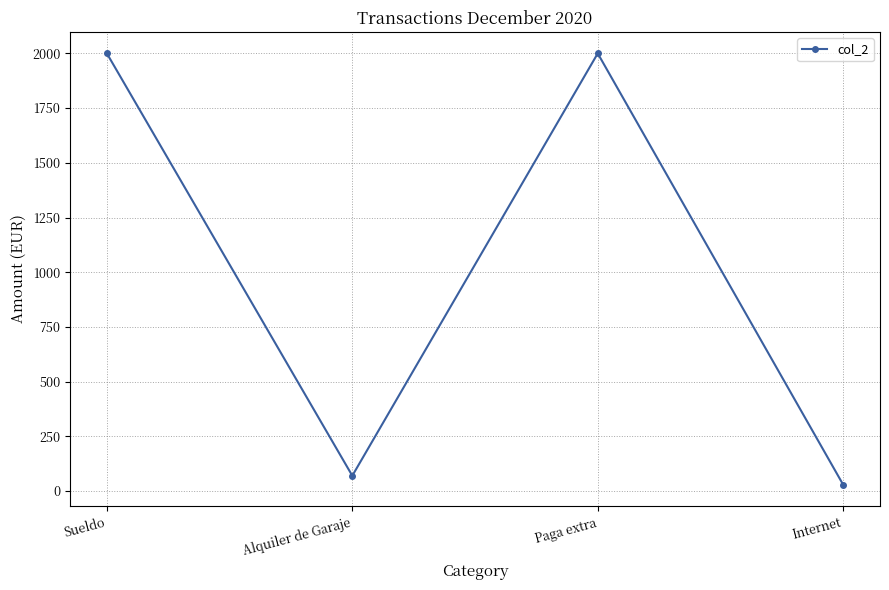

What is the ratio of the value at Paga extra to the value at Alquiler de Garaje?

28.6